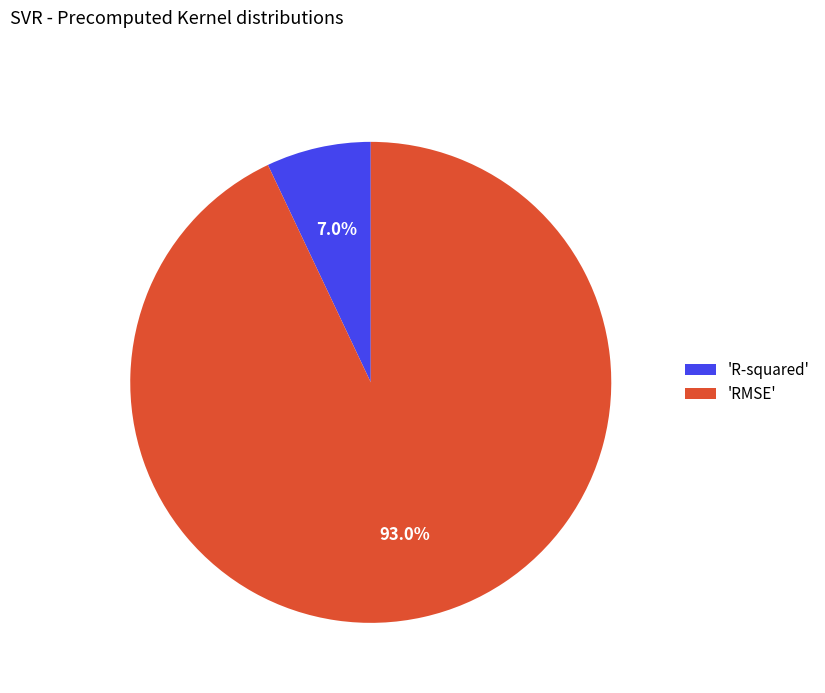

Combined, what portion of the pie is 'RMSE' and 'R-squared'?

100.0%